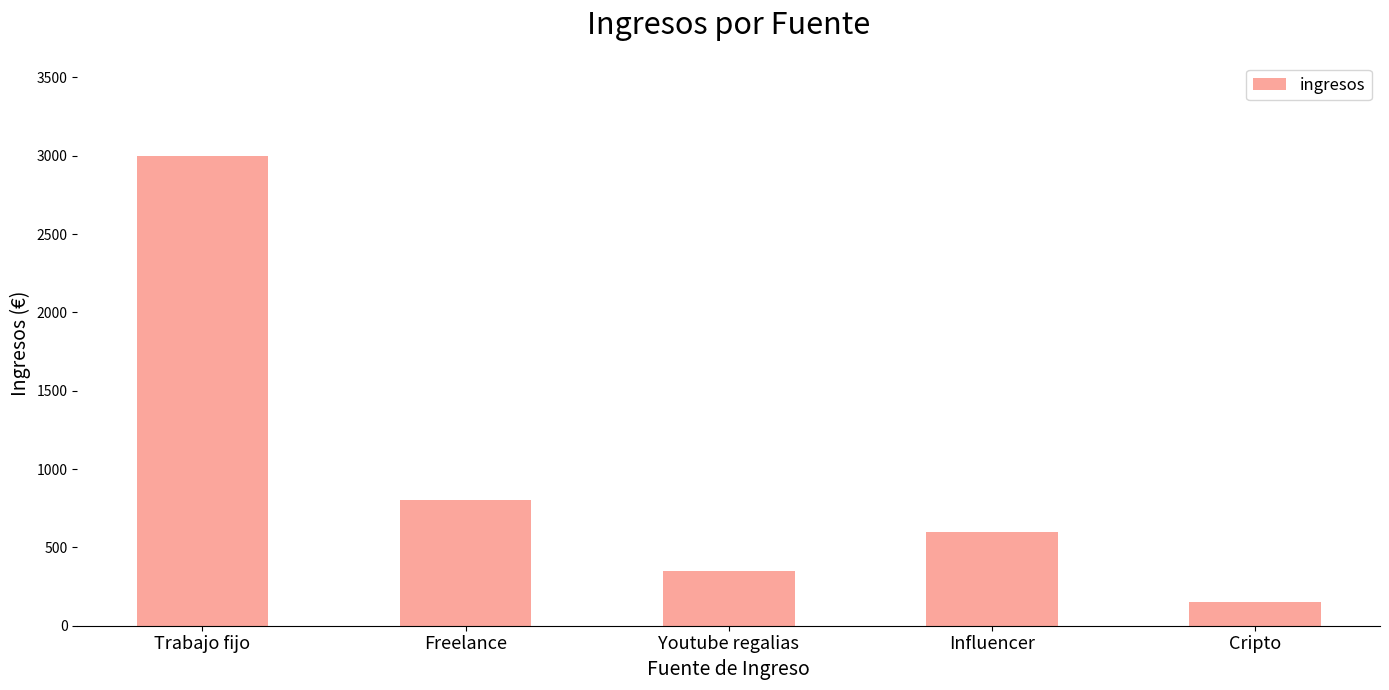

How many data points does each series have?

5